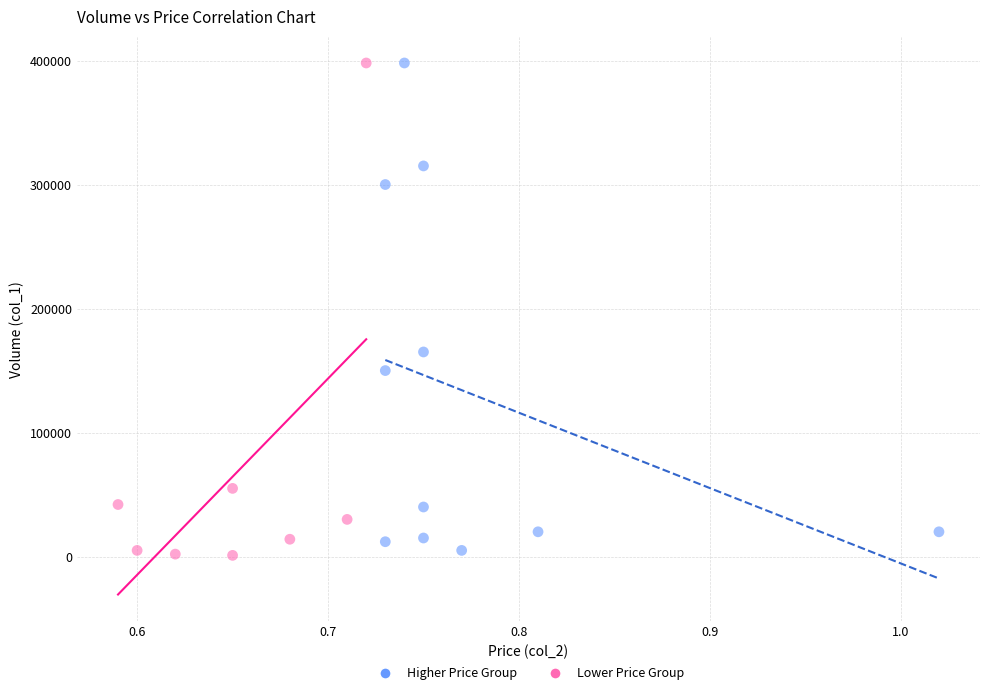

What are all the series names shown in the legend?

Higher Price Group, Lower Price Group